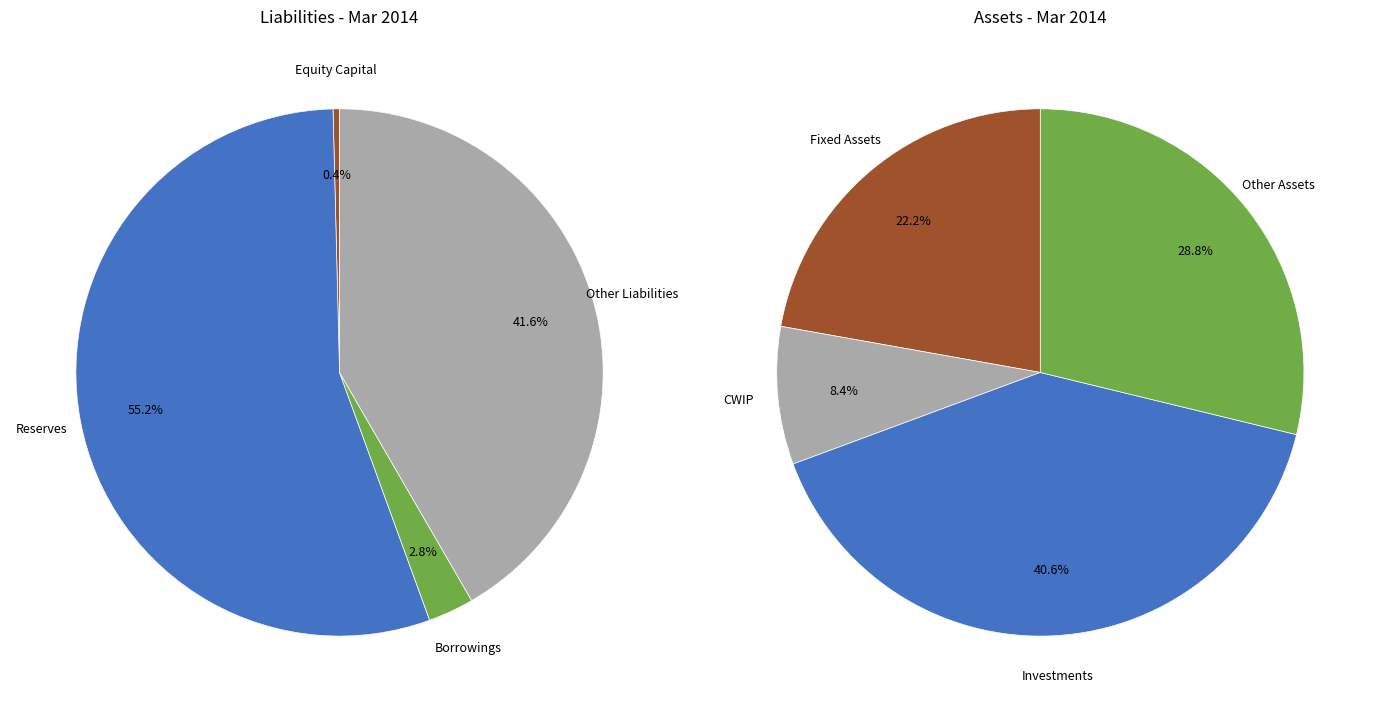

What is the ratio of the value at Borrowings to the value at Equity Capital?

7.1